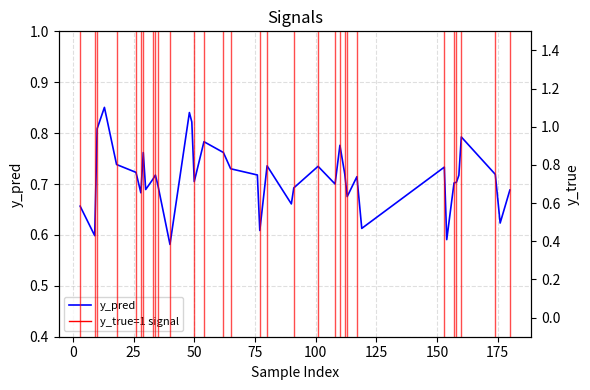

True or false: the data shows 1.2 at 25.

False